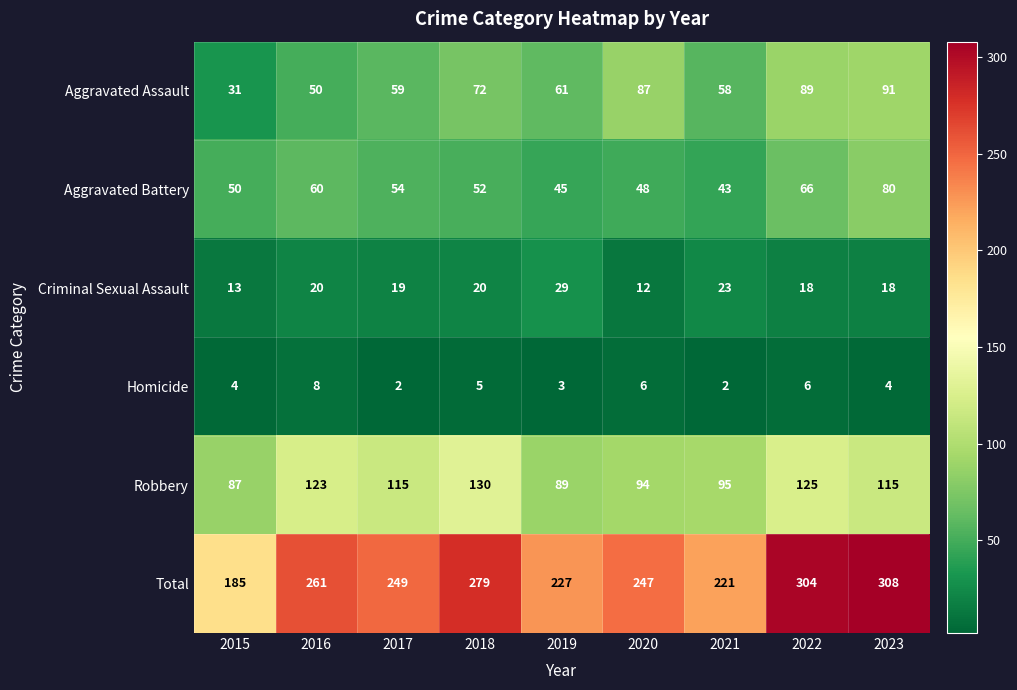

What is the smallest value displayed?

2